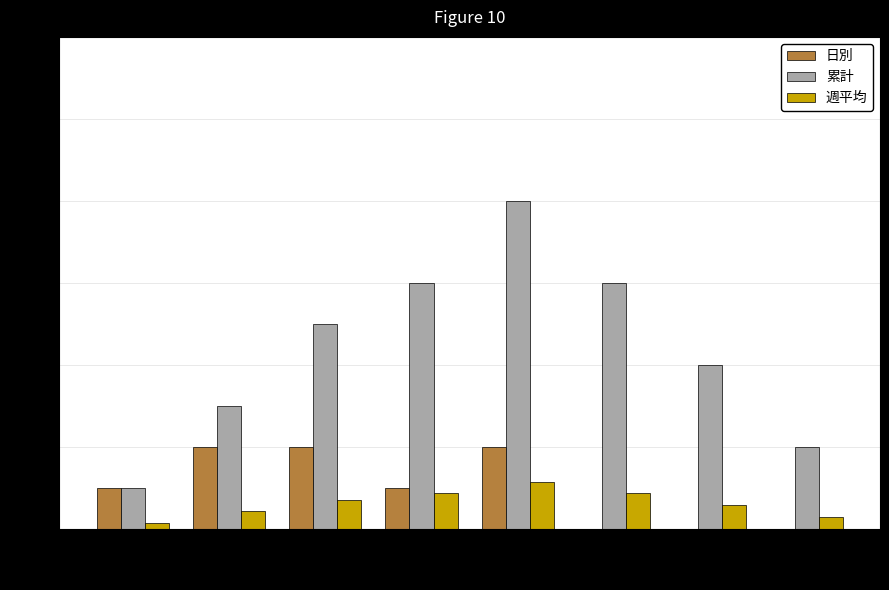

Which label corresponds to the largest value in the chart?

南河内